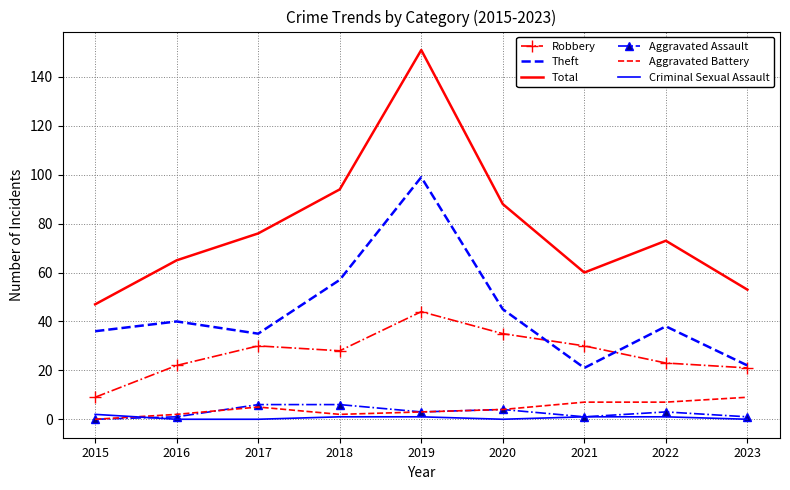

True or false: Aggravated Assault has more than 1 interior local peaks.

True